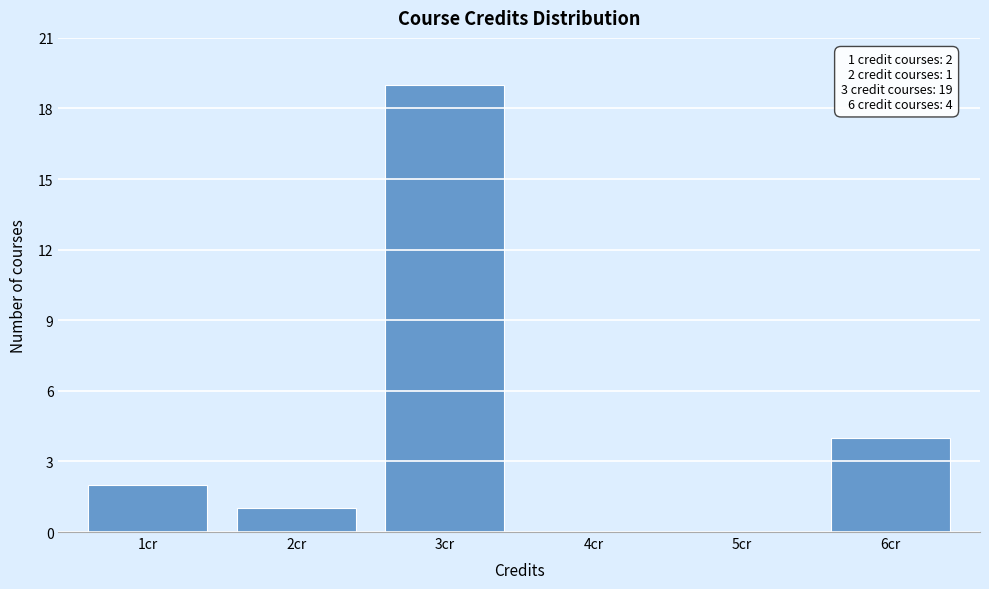

Which range on the x-axis has the tallest bar?

2.5 to 3.5